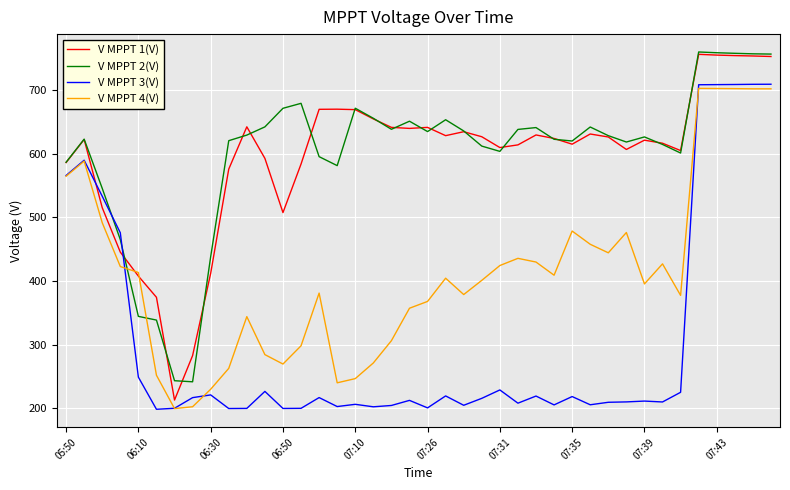

What is the greatest value displayed?

759.8